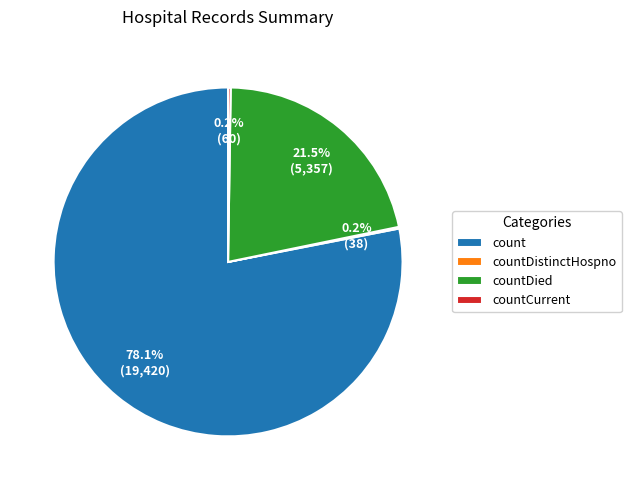

Which category has the biggest portion of the pie?

count